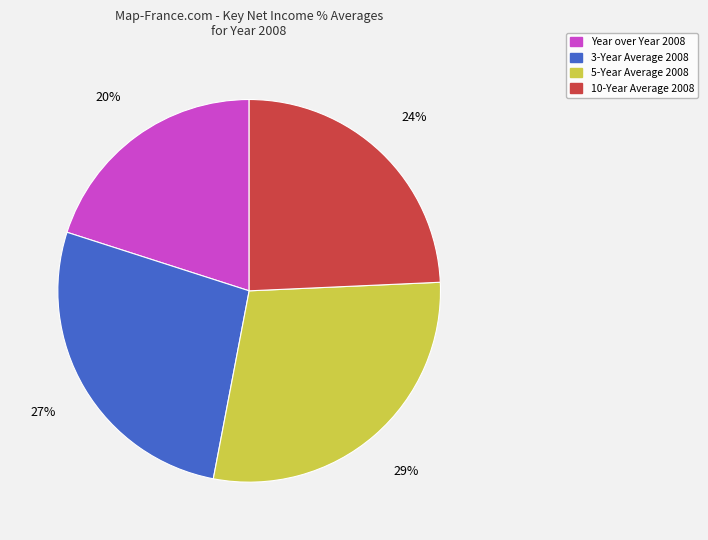

Is it true that 10-Year Average 2008 is 24% of the pie?

True